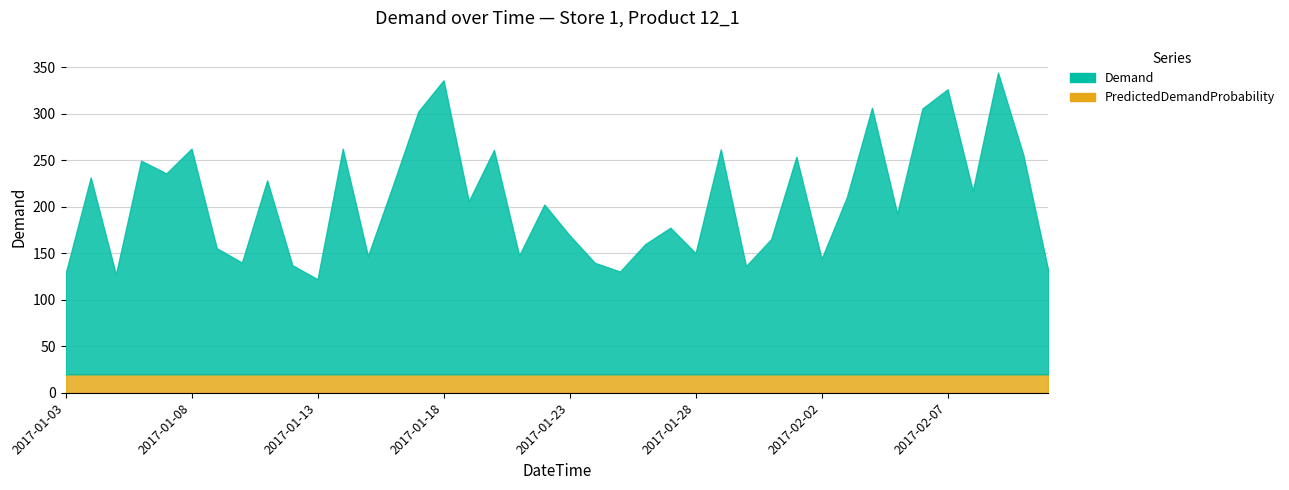

Rank the series by their maximum value, from highest to lowest.

Demand, PredictedDemandProbability